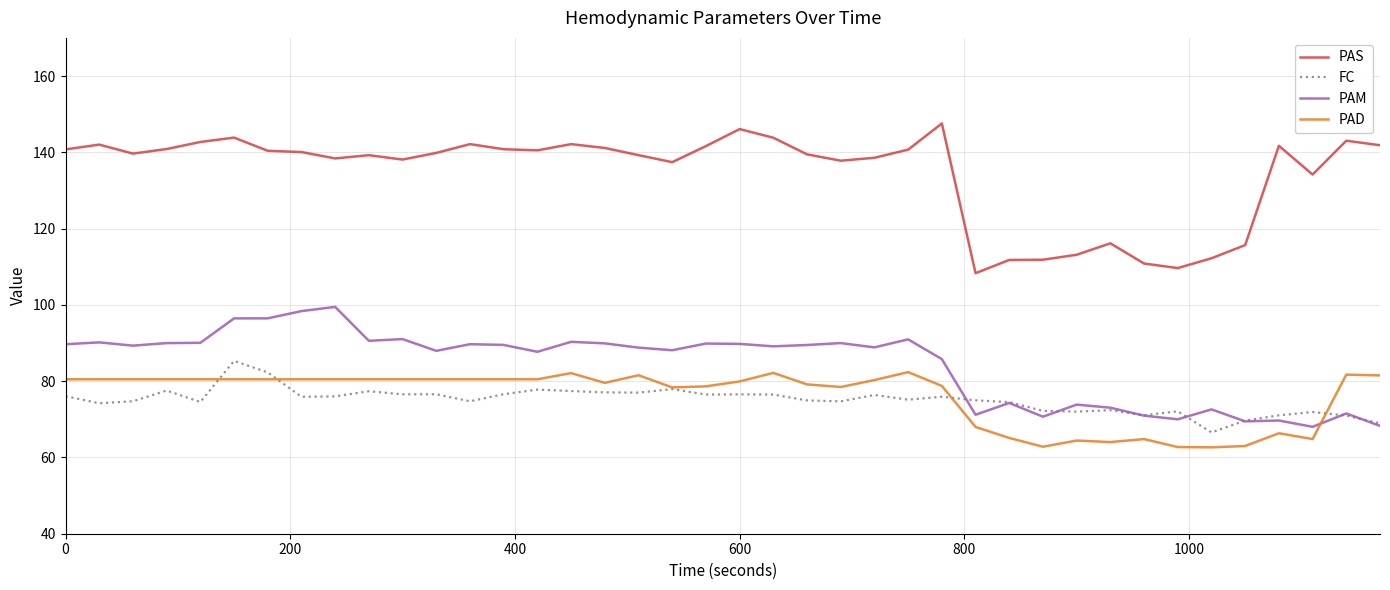

Which series has the largest total across all categories?

PAS